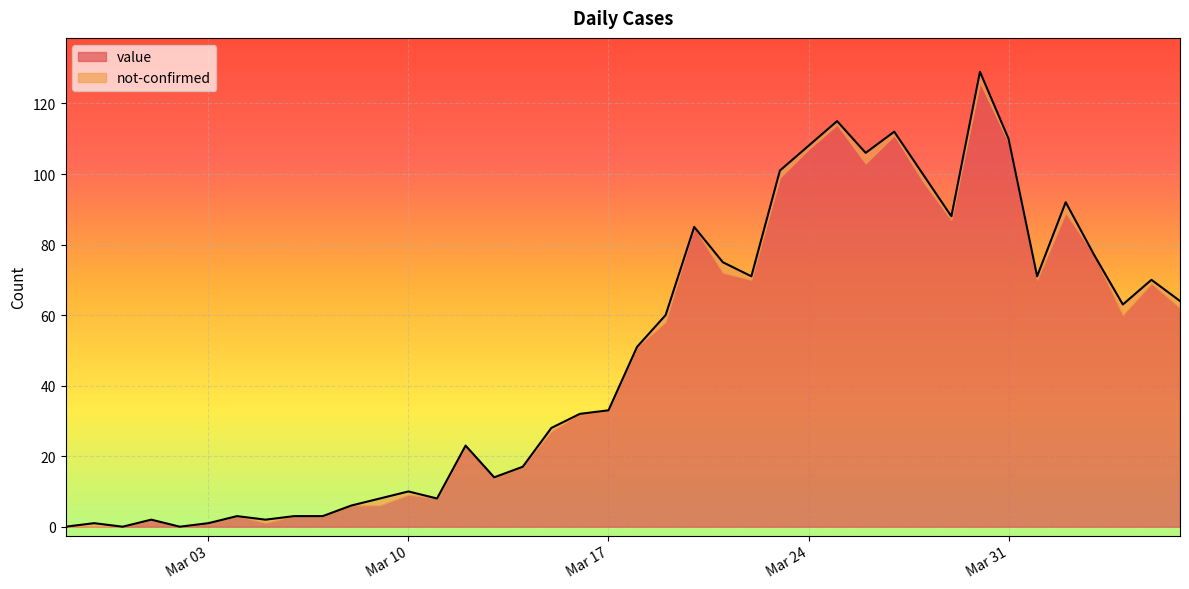

Between 2020-04-06 and 2020-03-02, which is larger?

2020-04-06